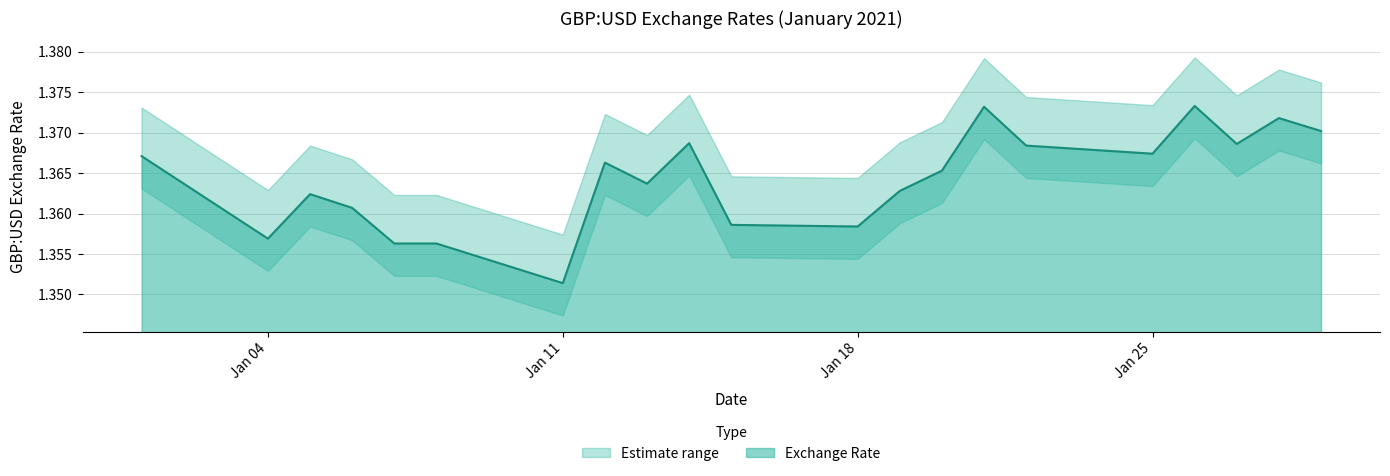

Does the chart display data point markers on the line(s)?

No